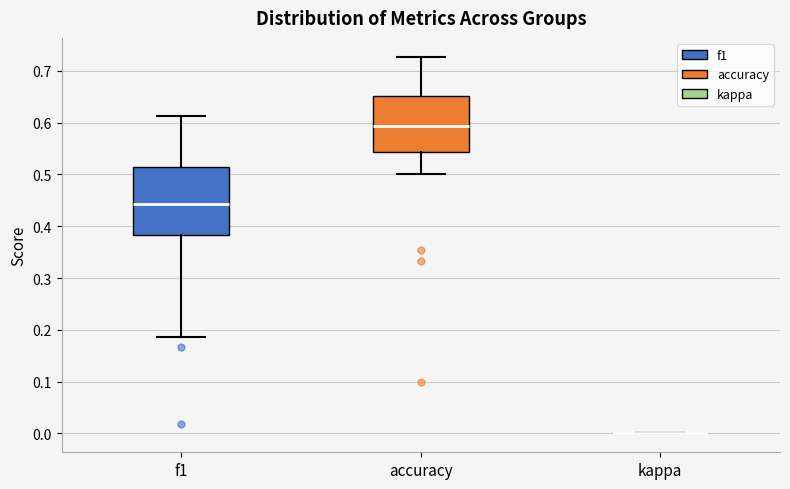

Reading left to right, transcribe this box plot: for each box, give where its median line is, the range the box spans, and where its two whiskers end, as read against the y-axis. The values are not printed on the chart, so give them approximately, as read against the axis.

f1: median 0.44, box 0.38 to 0.51, whiskers 0.19 to 0.61
accuracy: median 0.59, box 0.54 to 0.65, whiskers 0.50 to 0.73
kappa: box collapsed to a line at 0.00, whiskers 0.00 to 0.00